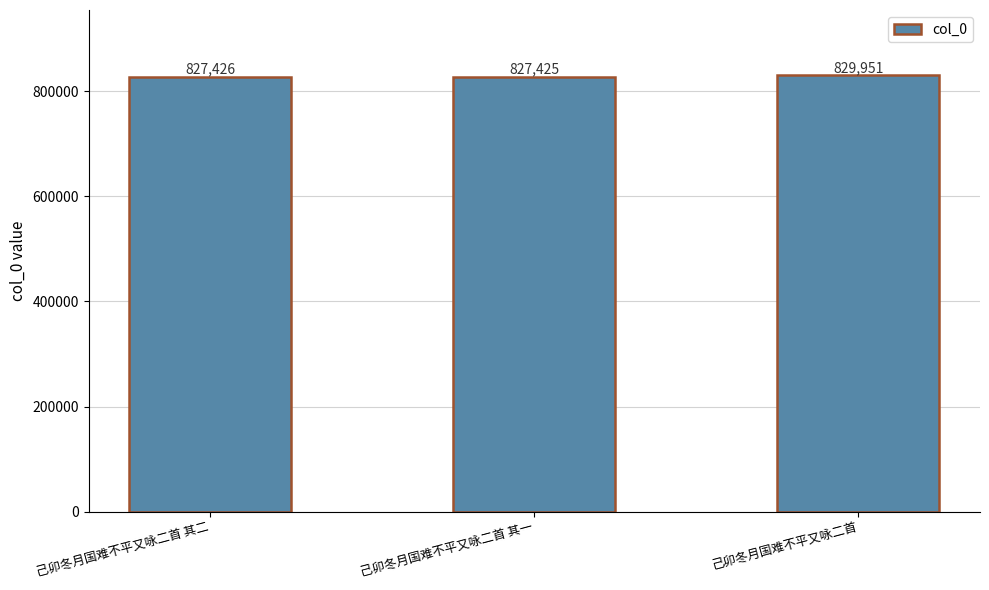

Reading left to right, list all the values displayed in this chart.

己卯冬月国难不平又咏二首 其二=827426	己卯冬月国难不平又咏二首 其一=827425	己卯冬月国难不平又咏二首=829951